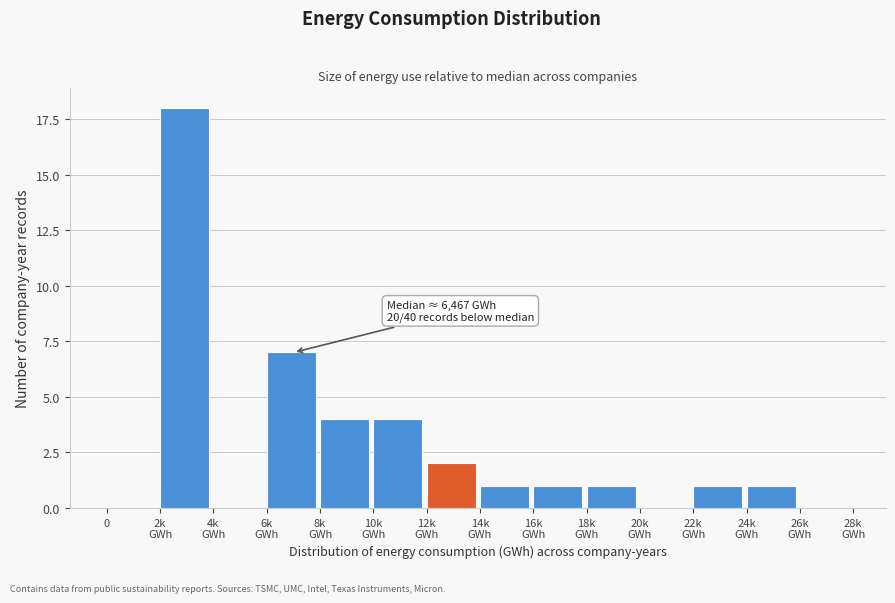

What is the maximum value shown in the chart?

18